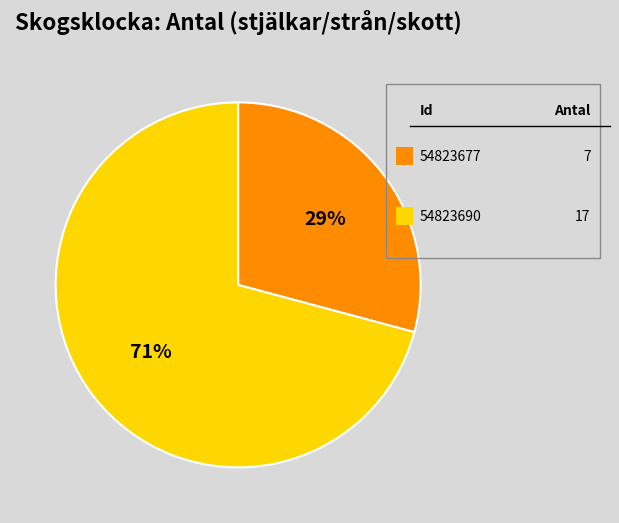

Is there a majority slice in this chart?

Yes